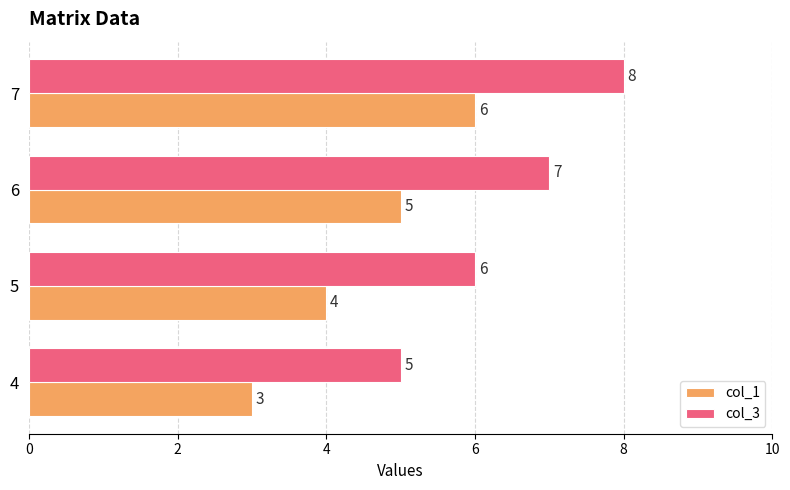

What is the lowest value of the col_3 series?

5